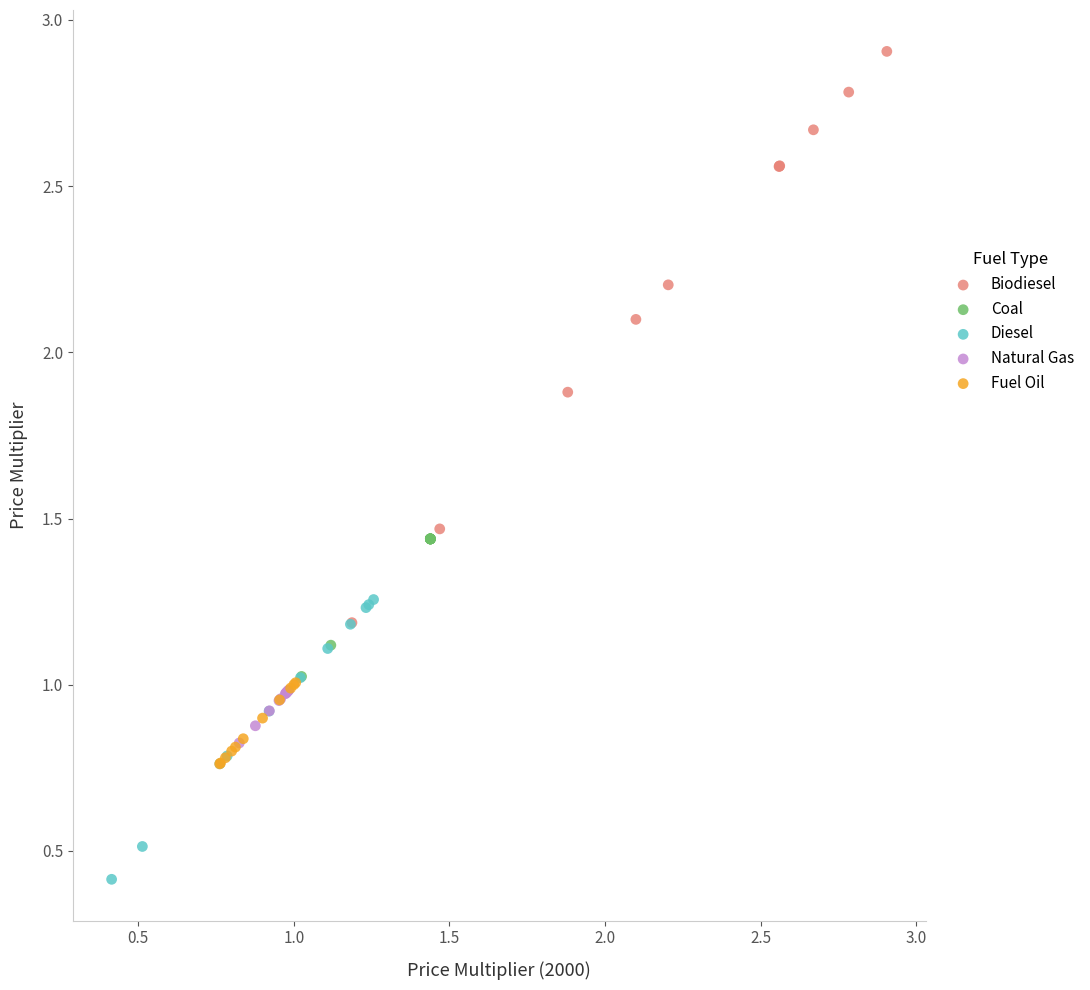

Which series contains the lowest Y value?

Diesel